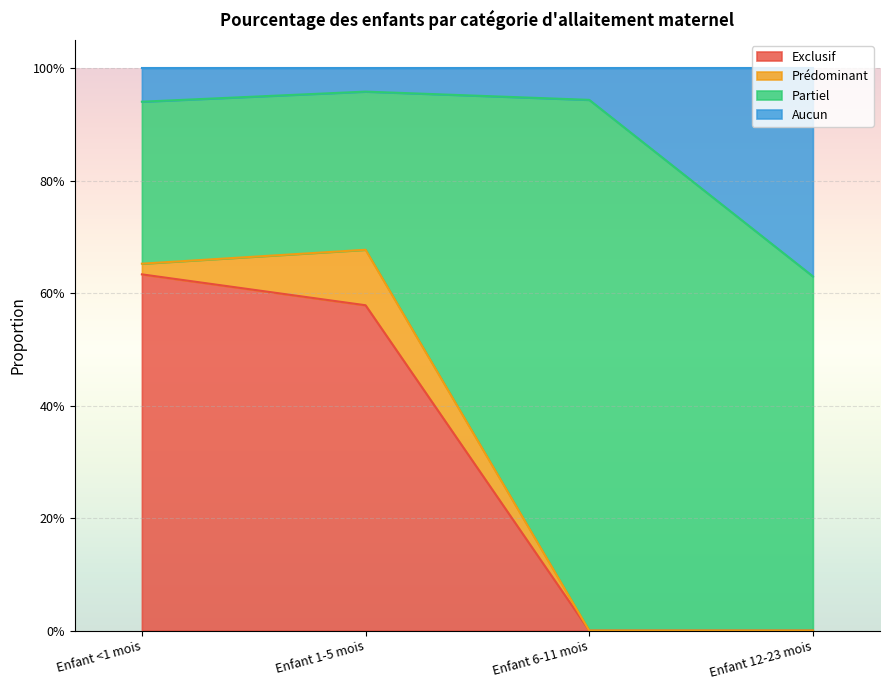

At which category does the chart reach its peak across all series?

Enfant 1-5 mois